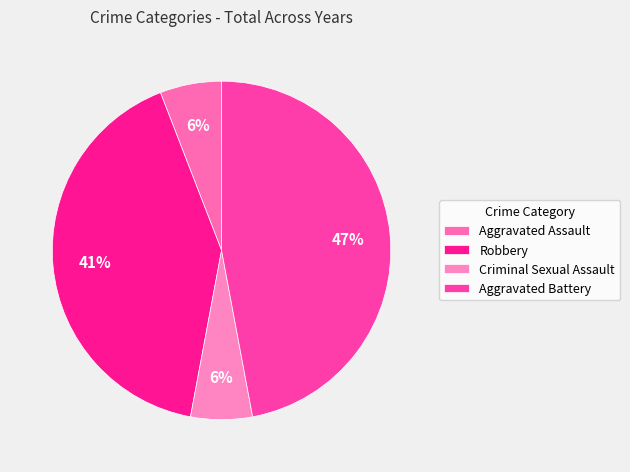

To the nearest percent, what is the difference between the Aggravated Assault and Robbery slice percentages?

35%